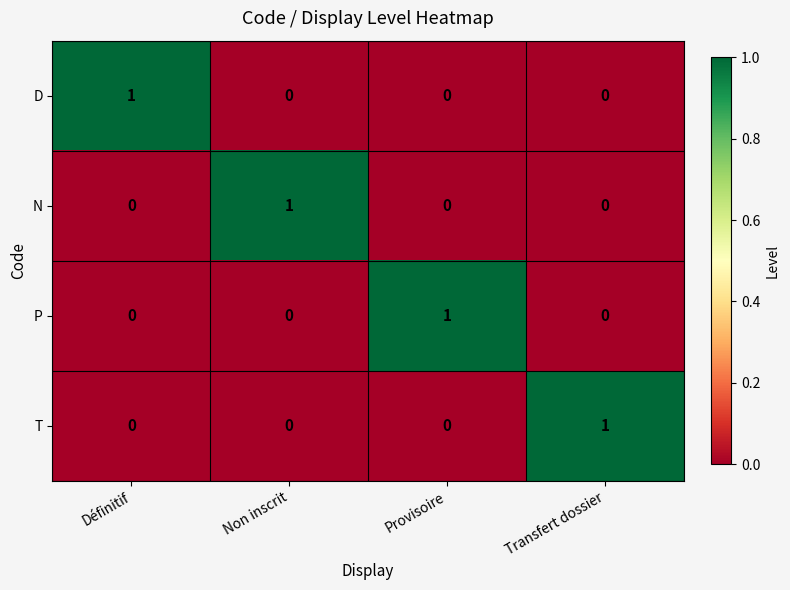

How many T values are between 0 and 1?

4